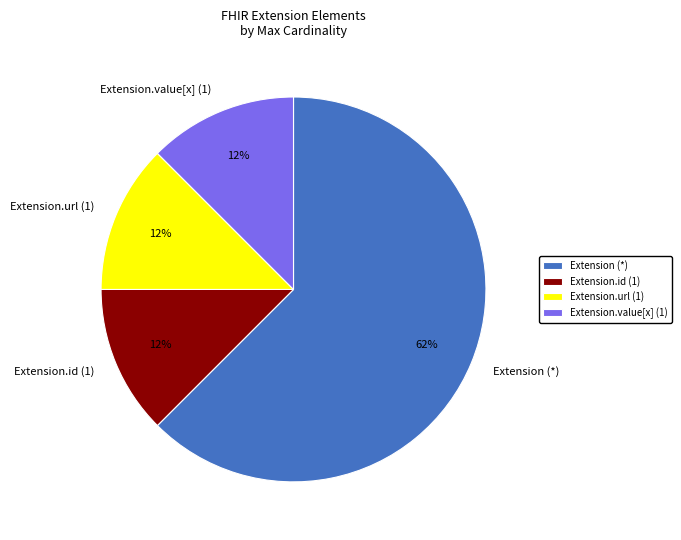

True or false: Extension.url (1) accounts for 12% of the total.

True